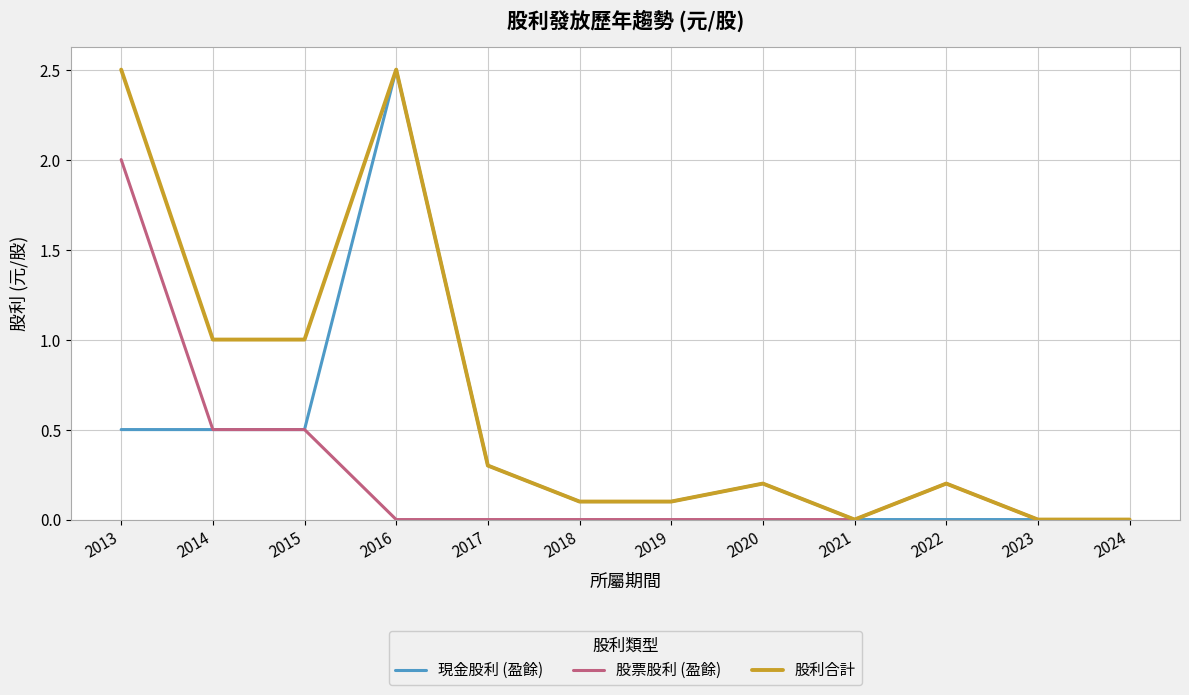

Which series has the largest total across all categories?

股利合計